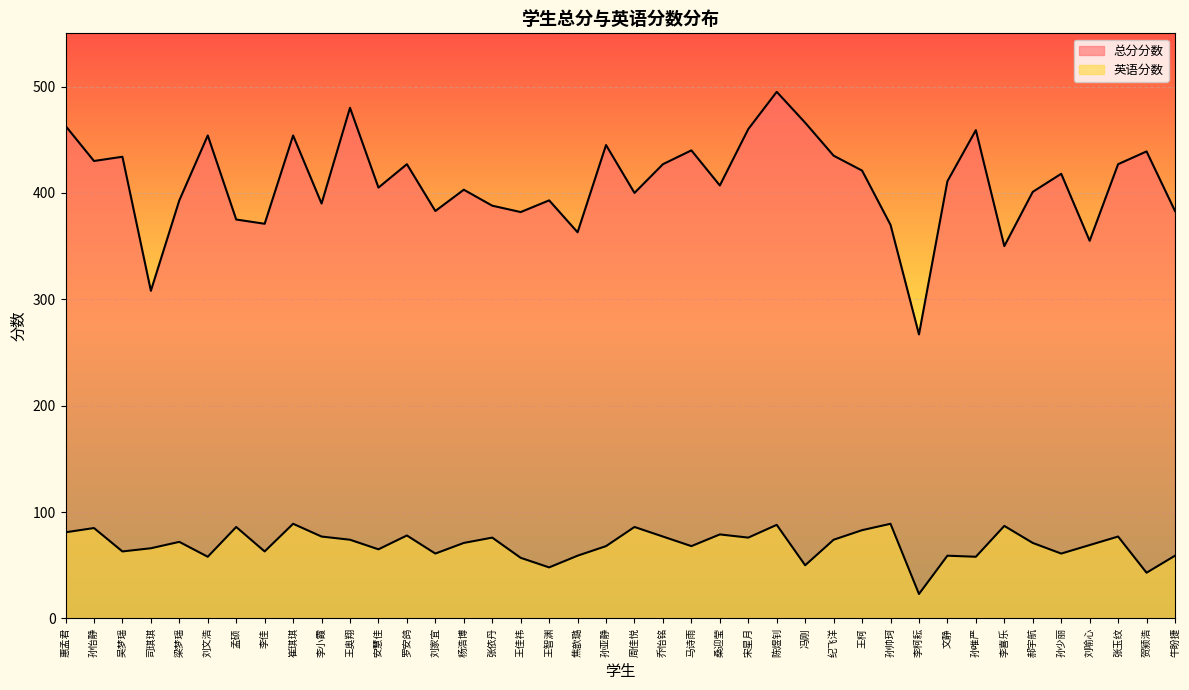

What is the sum of all 英语分数 values?

2774